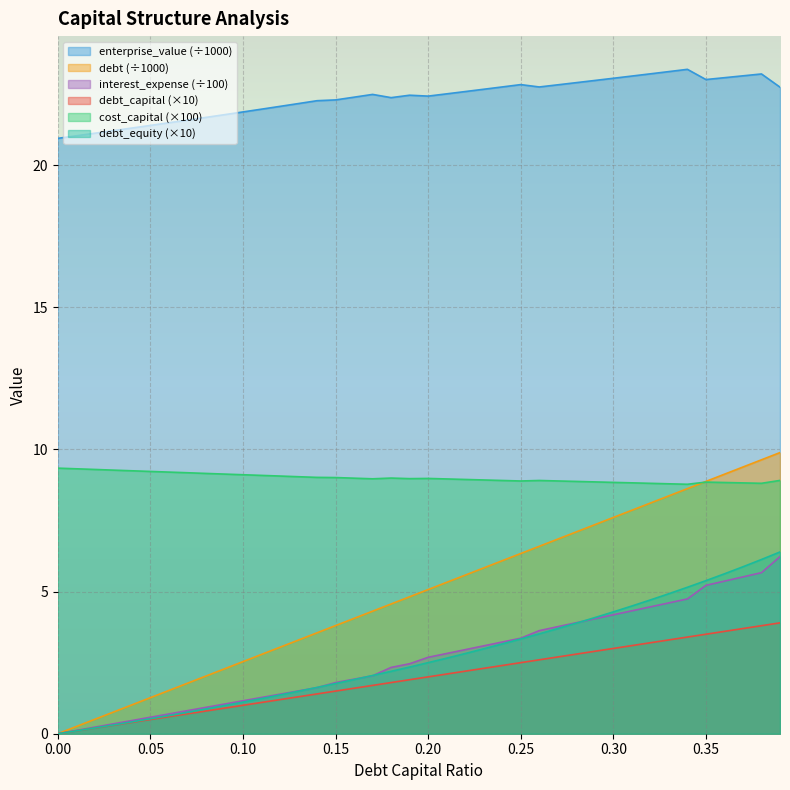

True or false: debt and enterprise_value cross at least once.

False